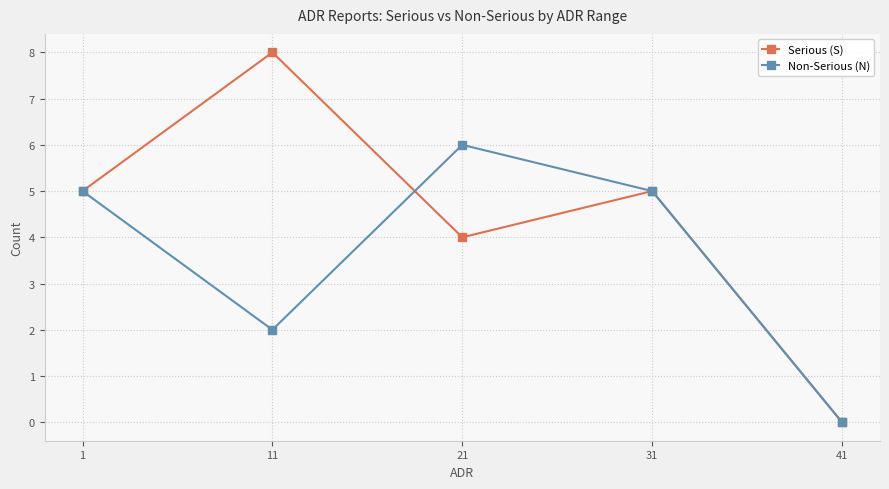

In Non-Serious (N), how many points are lower than both neighbors (excluding endpoints)?

1